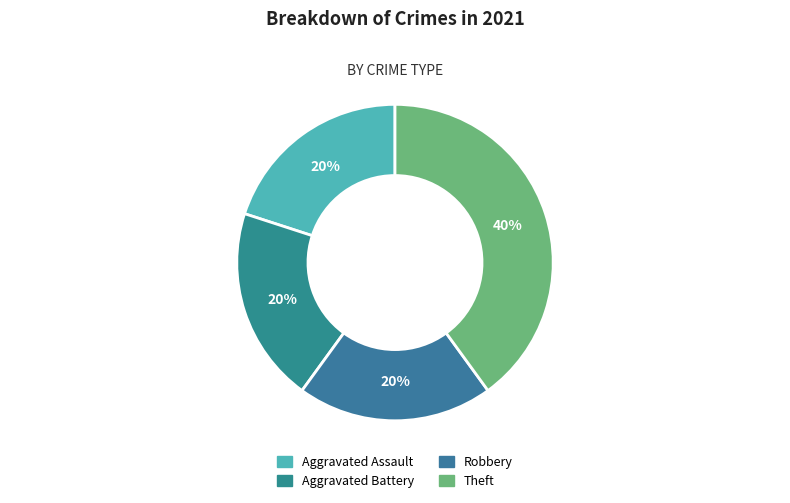

Is there a majority slice in this chart?

No